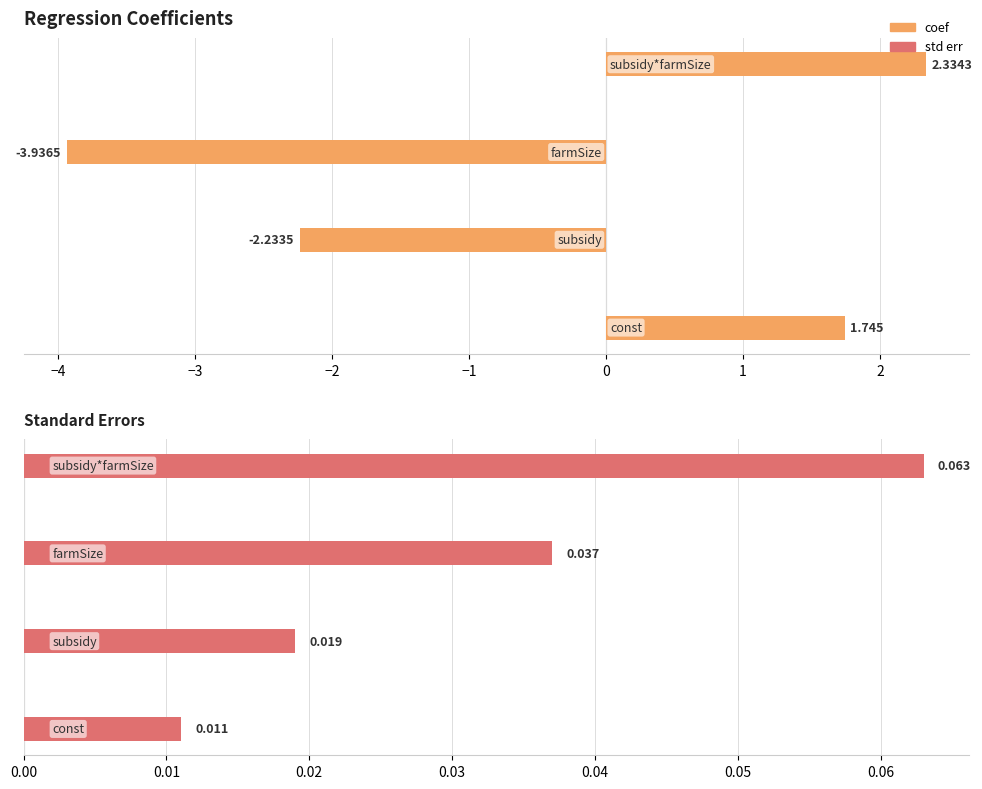

List the series in order of their overall mean, lowest first.

coef, std err